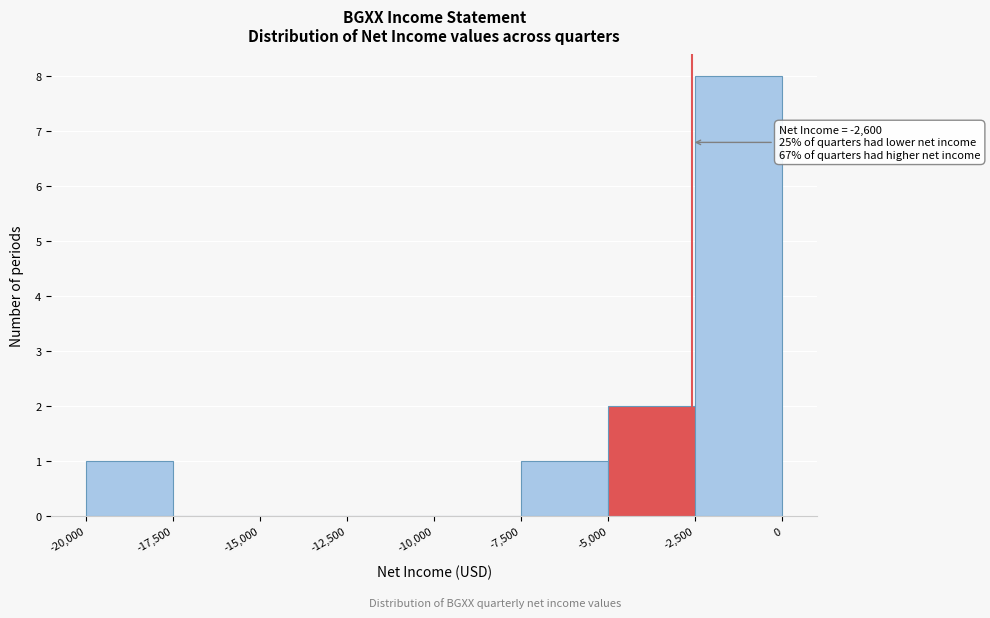

Over which range of the x-axis is the bar tallest?

-2,500 to 0